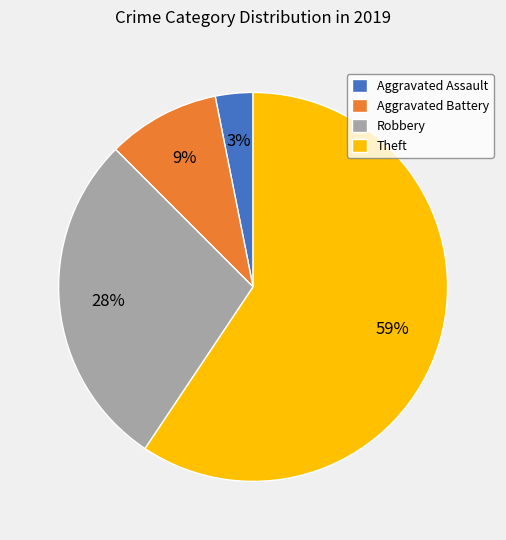

Which has a higher value, Aggravated Battery or Robbery?

Robbery